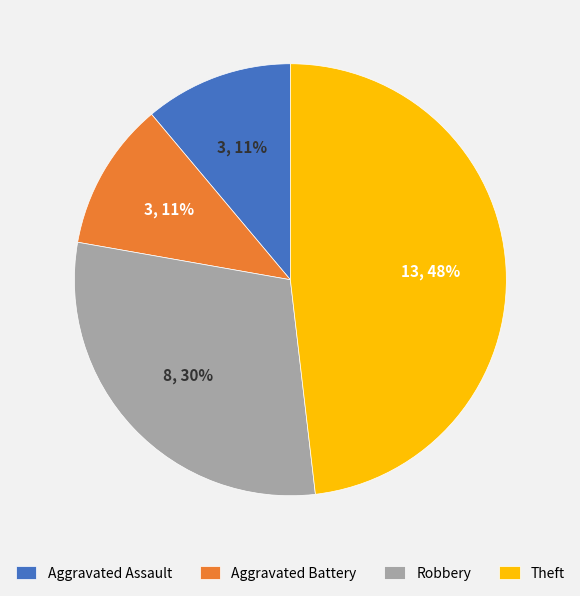

Which slice is the largest?

Theft